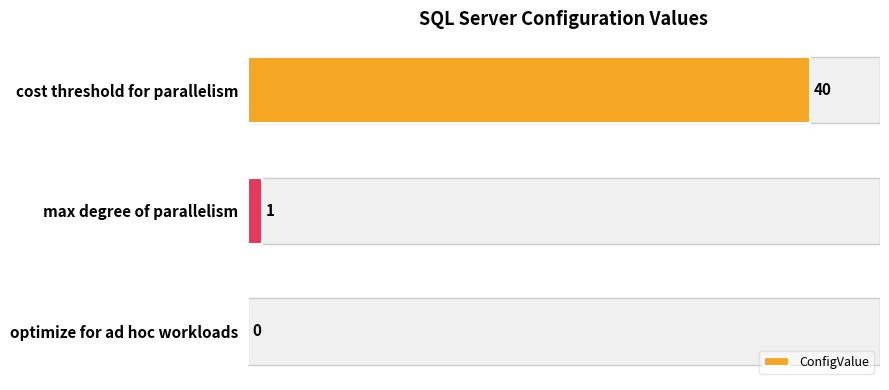

What is the sum of all values?

41